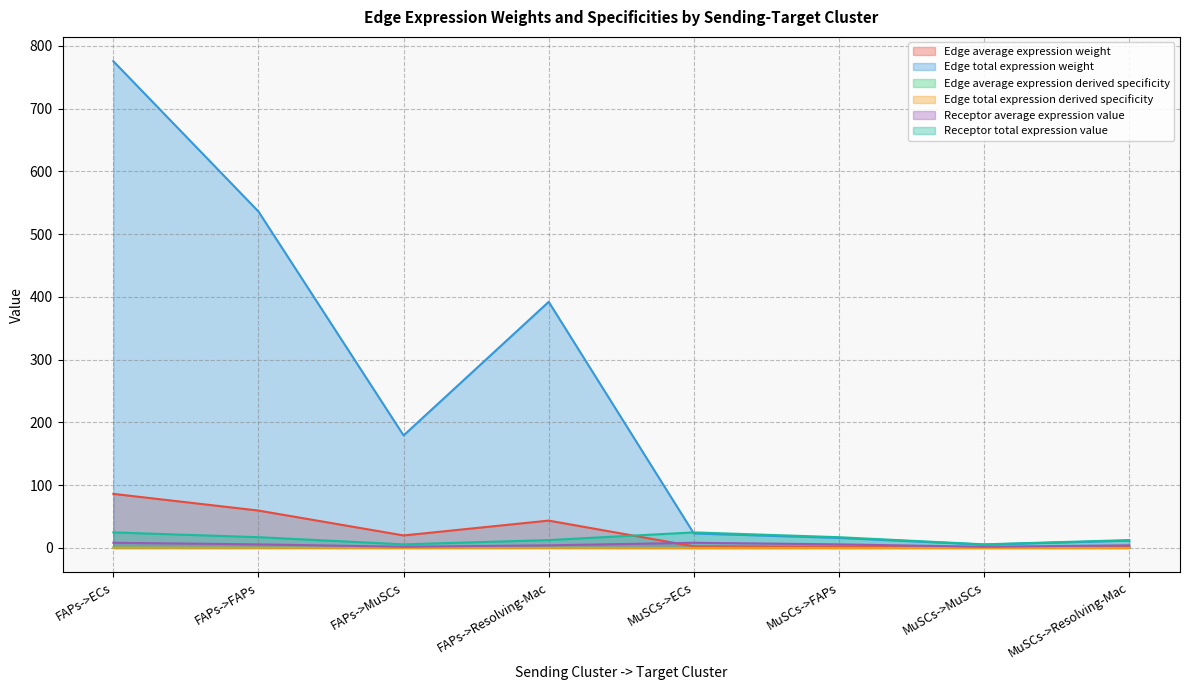

Rank the categories by Receptor average expression value value from lowest to highest.

FAPs->MuSCs, MuSCs->MuSCs, FAPs->Resolving-Mac, MuSCs->Resolving-Mac, FAPs->FAPs, MuSCs->FAPs, FAPs->ECs, MuSCs->ECs